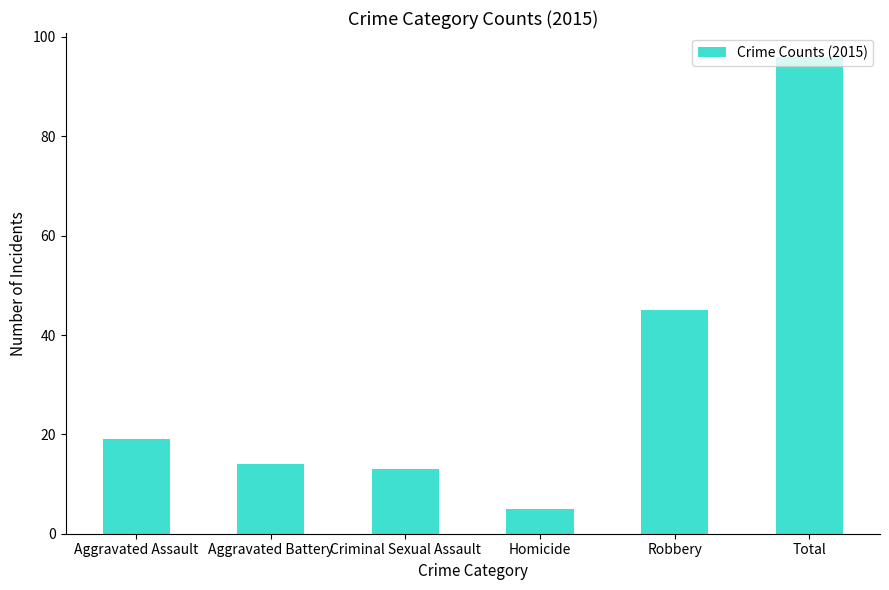

What is the greatest value displayed?

96